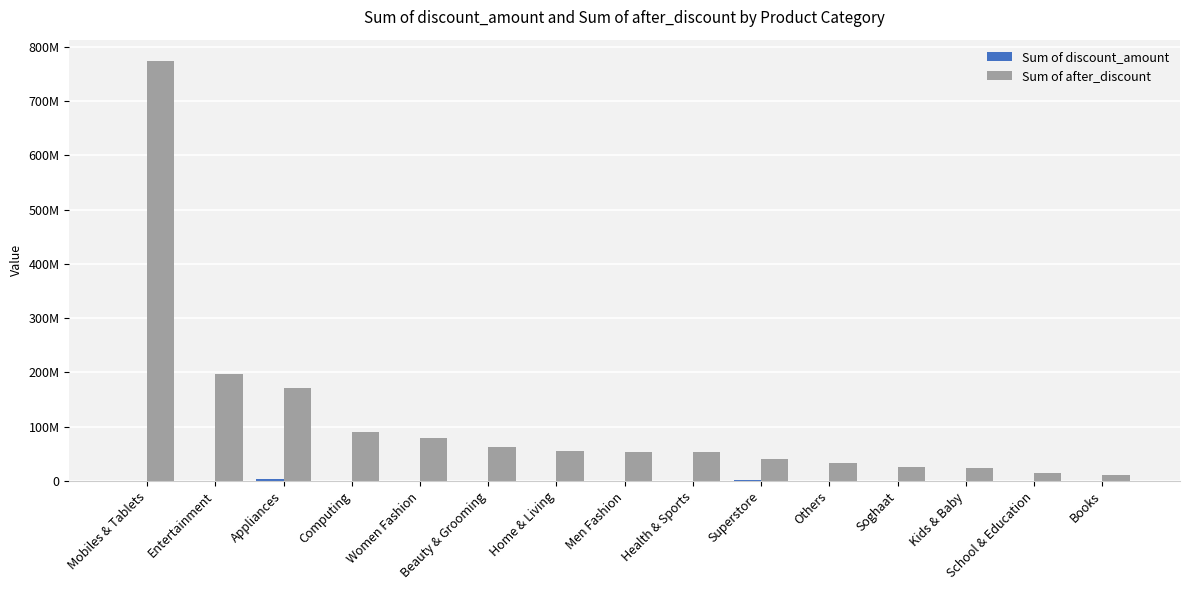

What is the average value of the Sum of discount_amount series?

701629.0